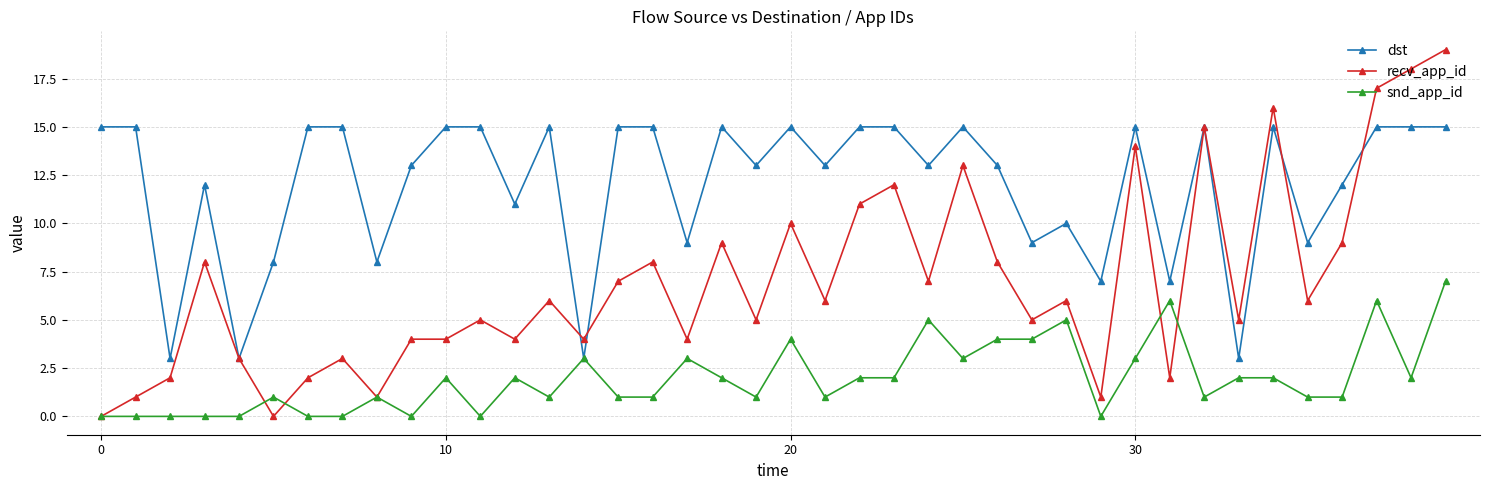

What is the maximum value shown in the chart?

19